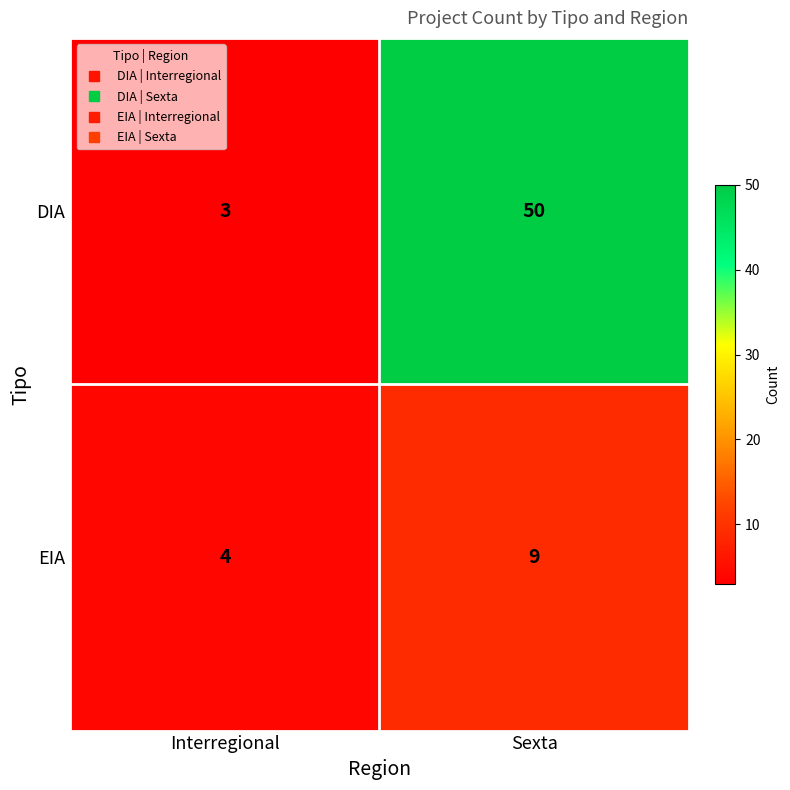

Which label corresponds to the smallest value in the chart?

Interregional